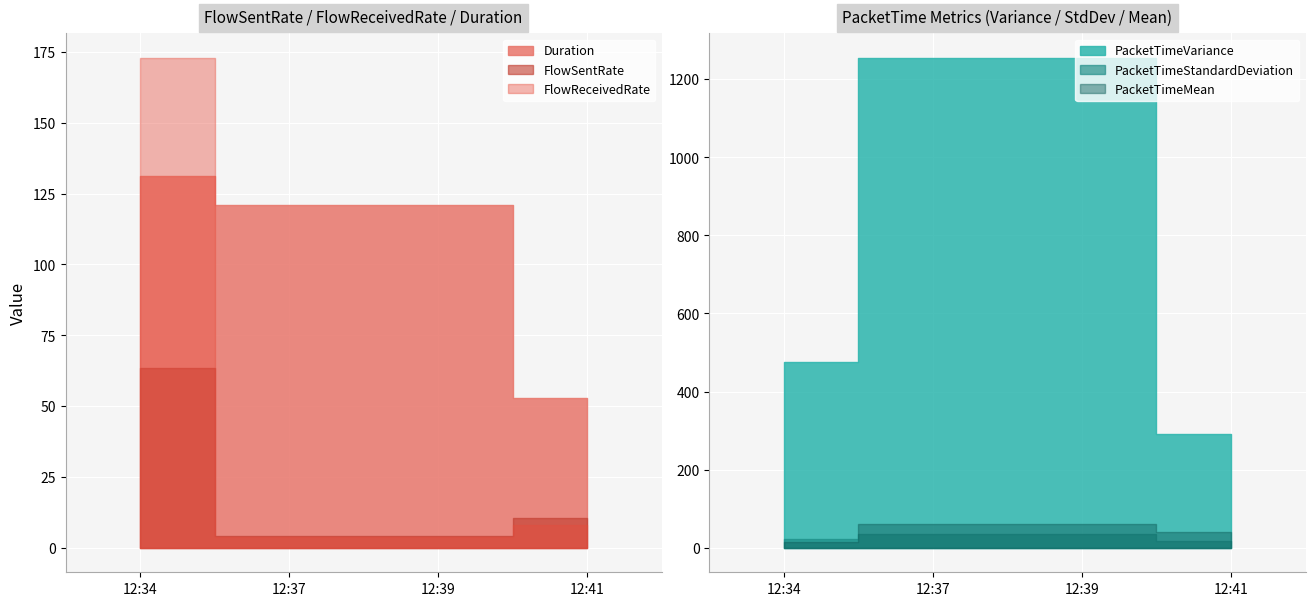

At 2020-03-29 12:41:11, list the series in order from smallest to largest.

FlowReceivedRate, FlowSentRate, PacketTimeStandardDeviation, PacketTimeMean, Duration, PacketTimeVariance